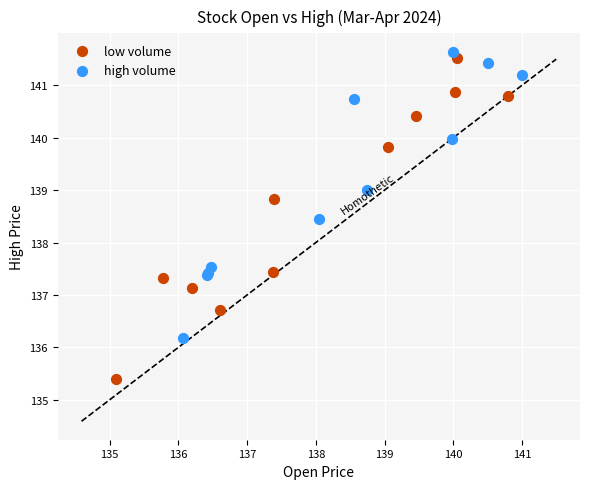

Which series contains the lowest Y value?

low volume